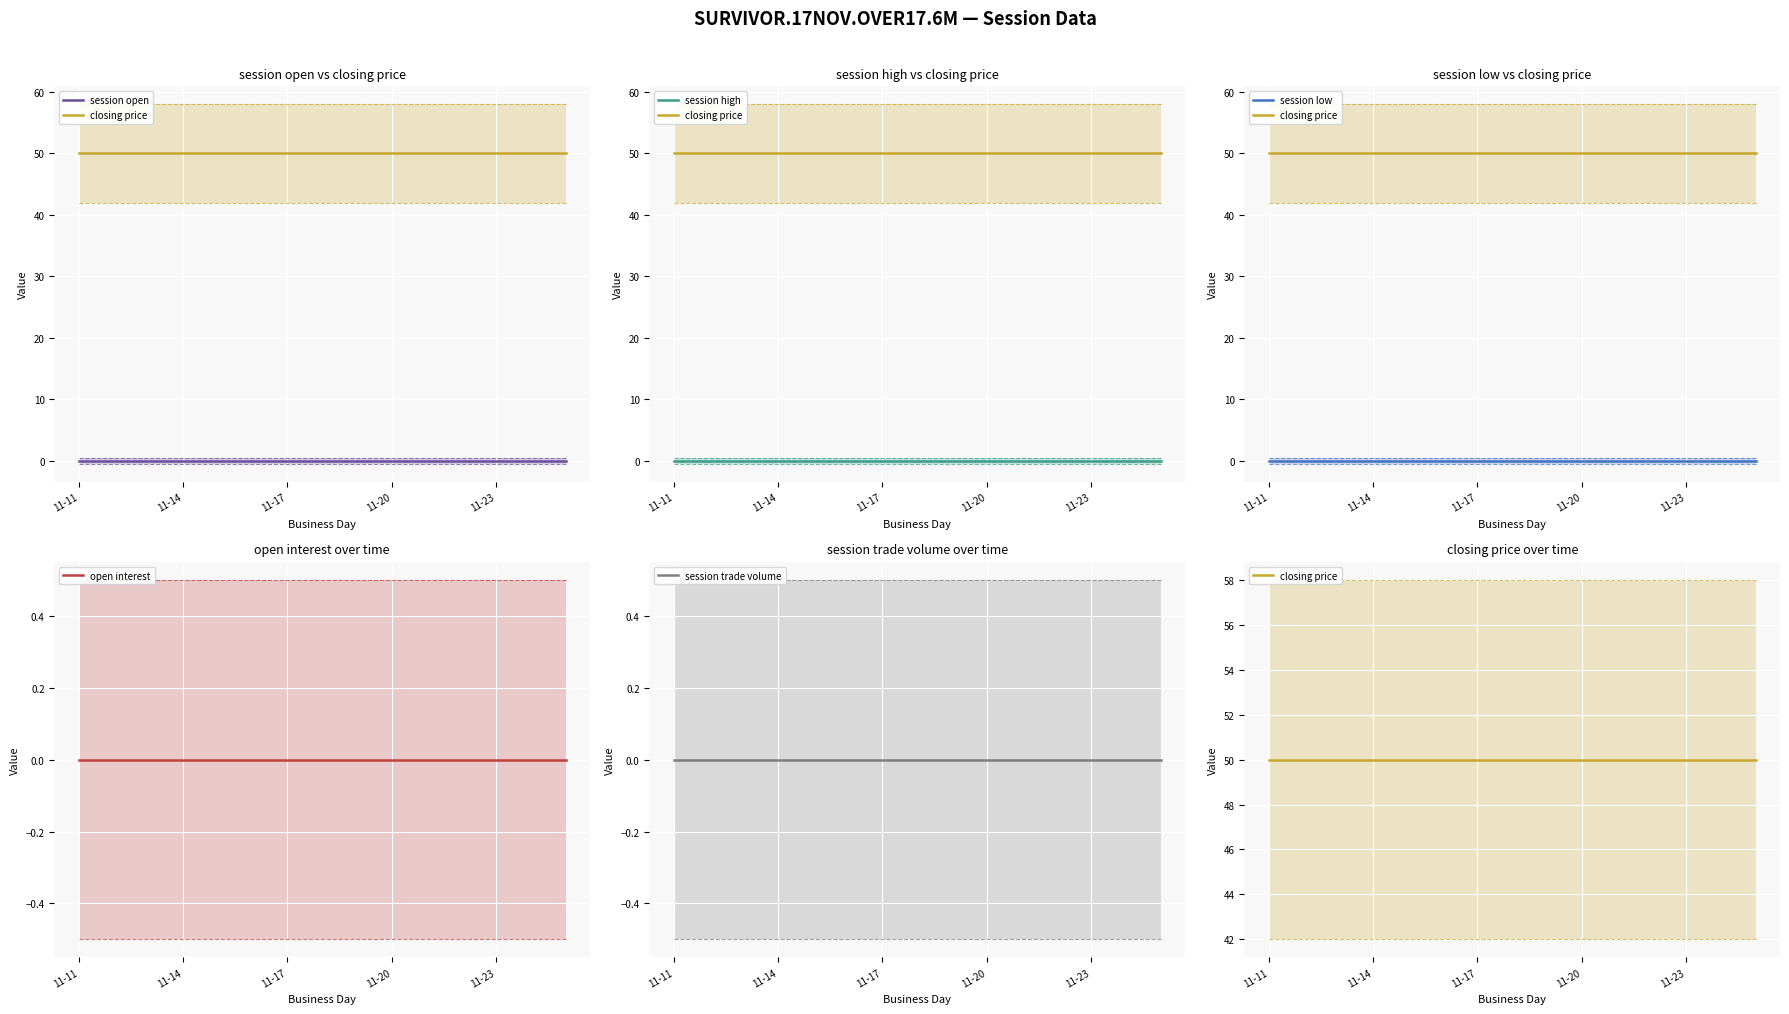

Which category has the highest value across all series?

11-11